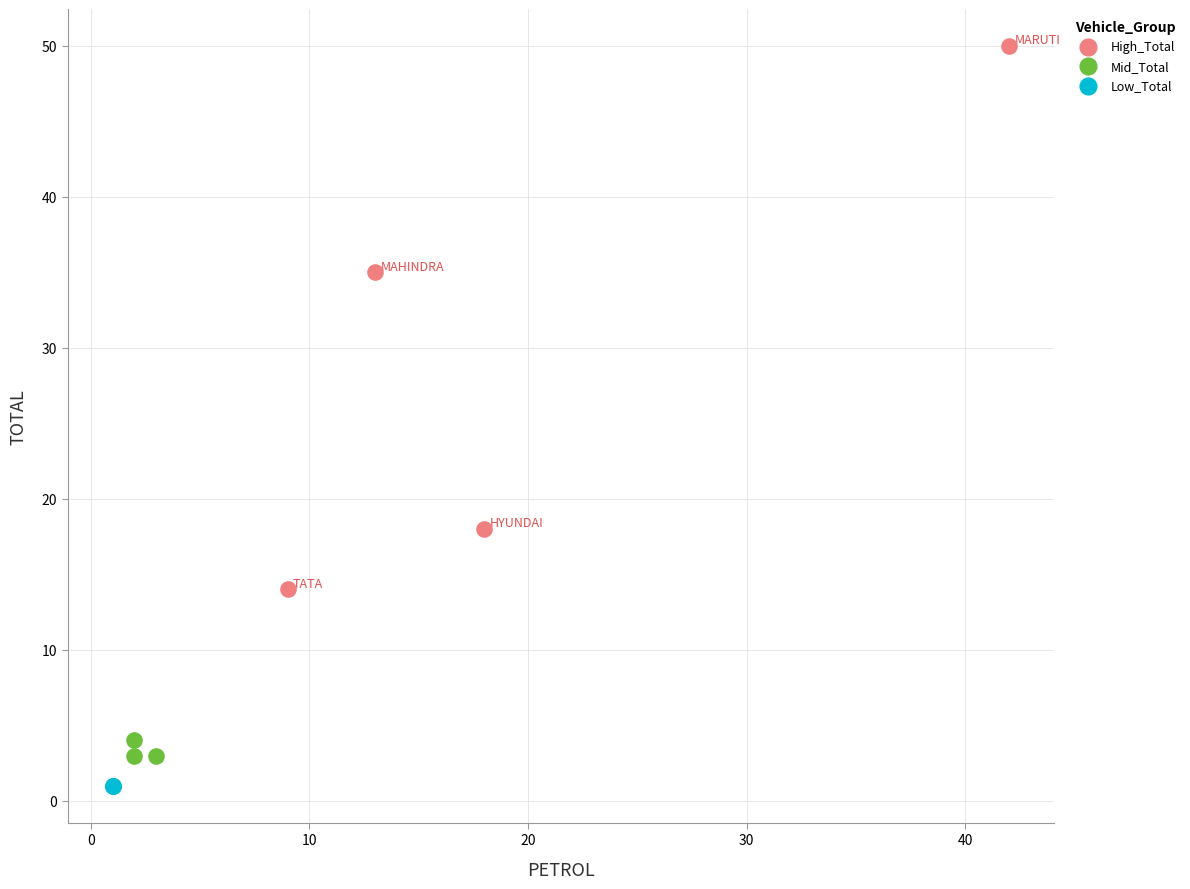

What are all the series names shown in the legend?

High_Total, Mid_Total, Low_Total